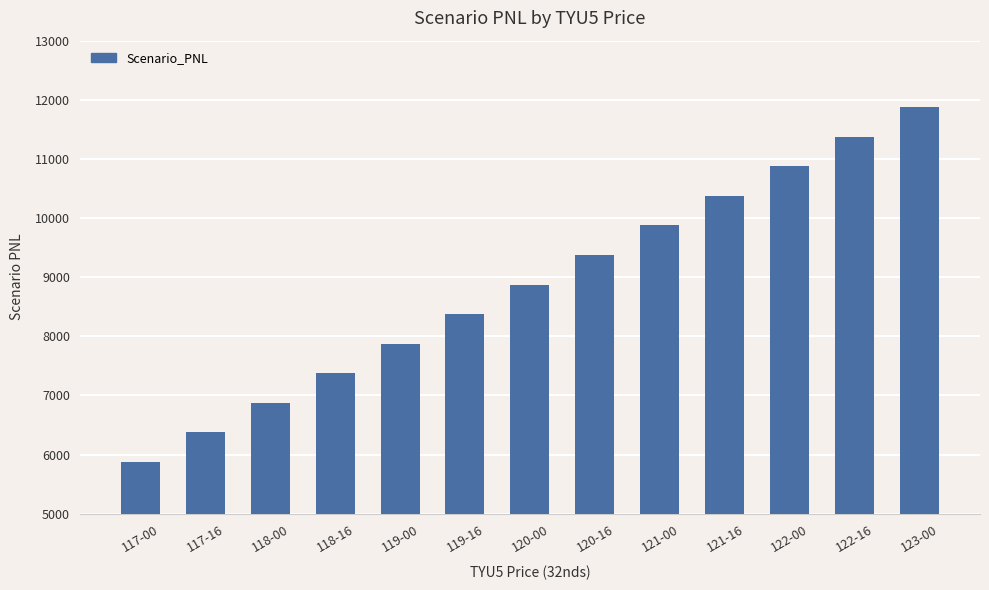

What is the greatest value displayed?

11875